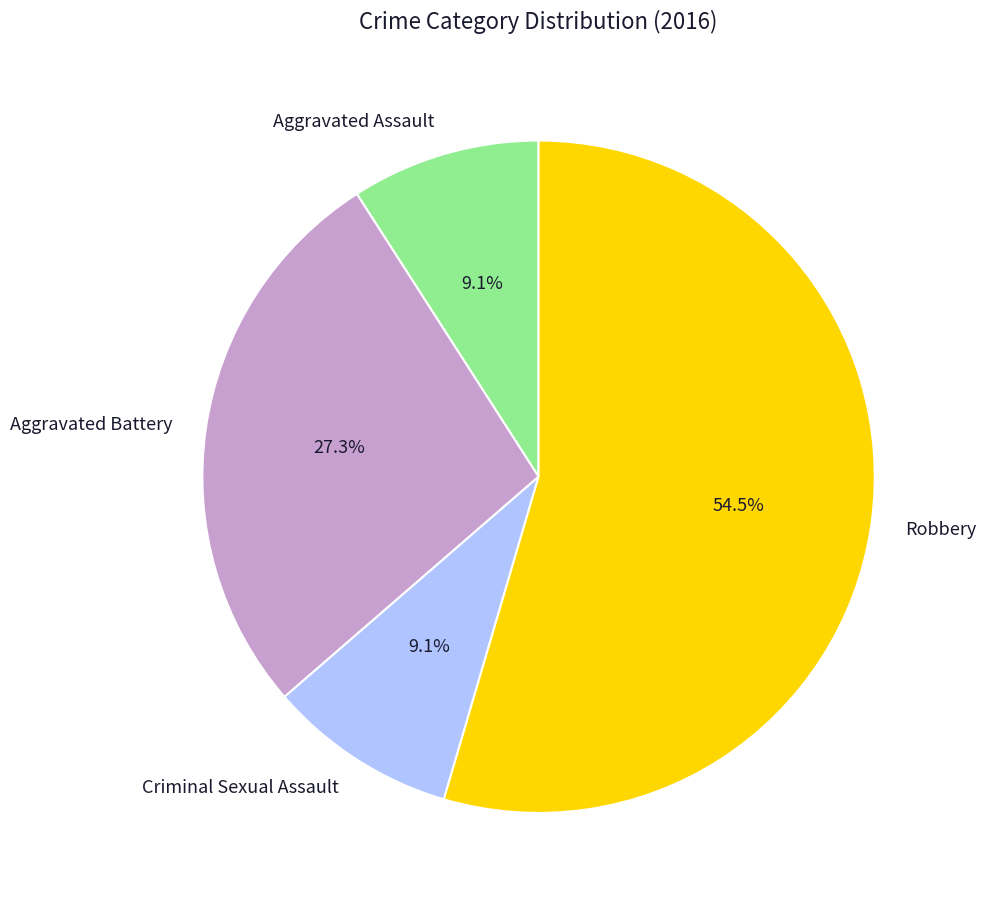

What percentage is the Aggravated Battery slice, to the nearest percent?

27%